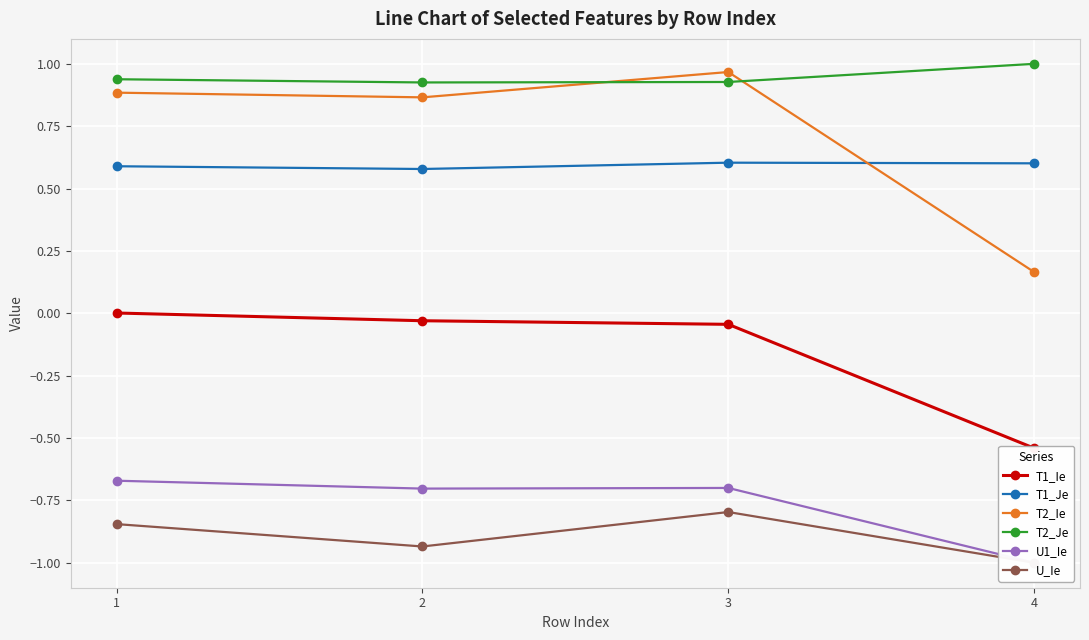

What is the difference between the maximum and minimum values in the T2_Ie series?

0.8